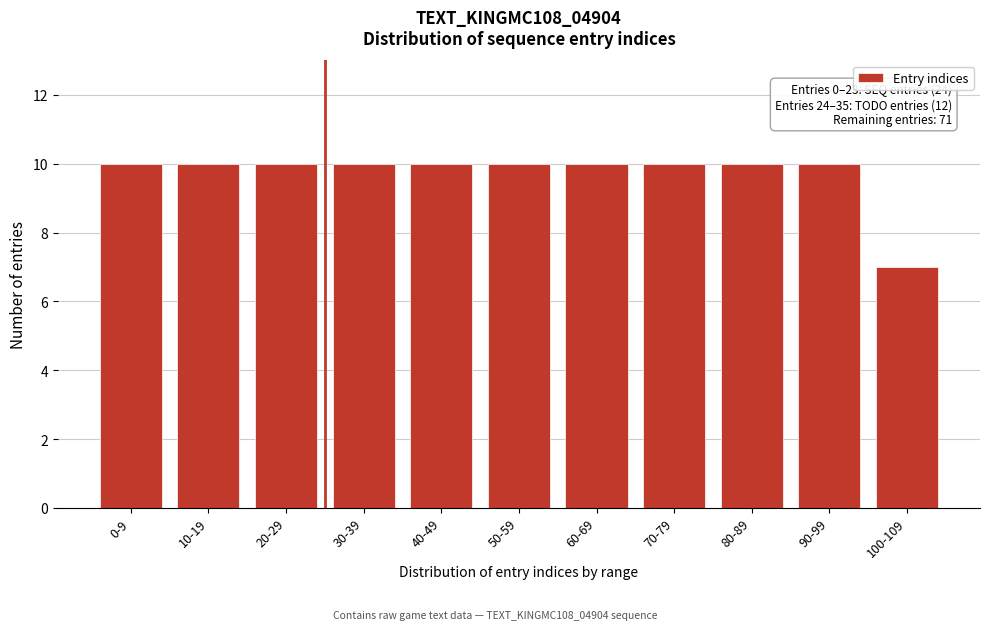

Reading right to left, extract all data points from this chart.

7	10	10	10	10	10	10	10	10	10	10